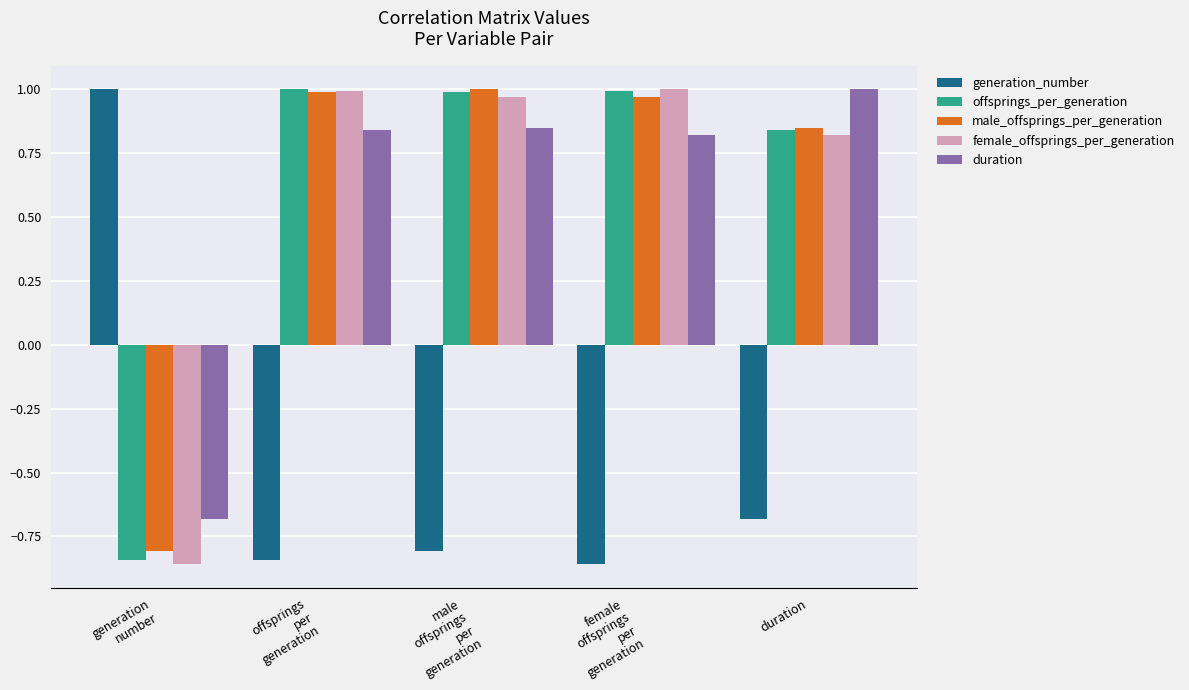

At which label is female_offsprings_per_generation closest to 0?

duration